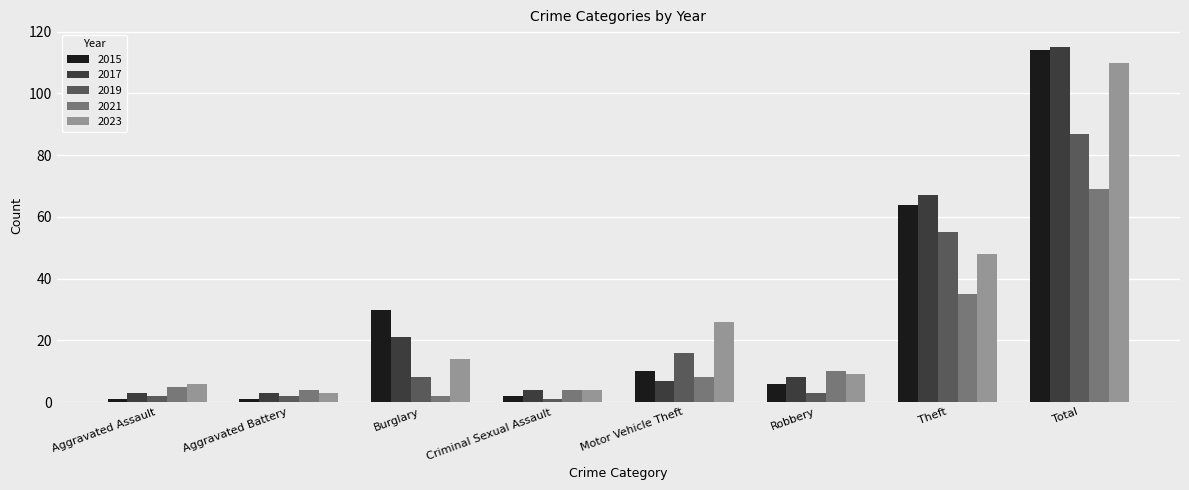

The value of 2023 at Robbery is 16. True or false?

False